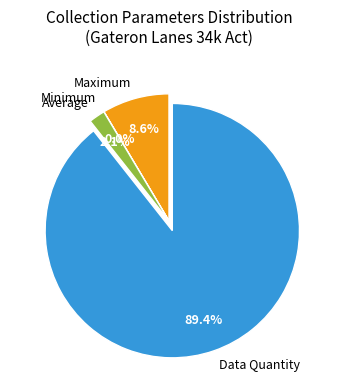

Does Average represent more than half of the total?

No